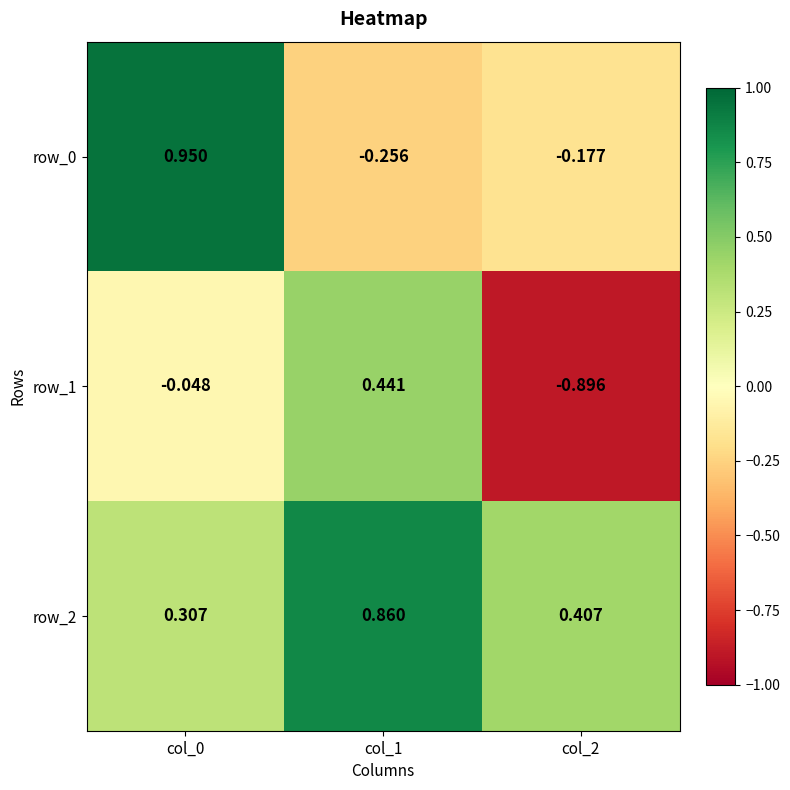

What is the greatest value displayed?

1.0